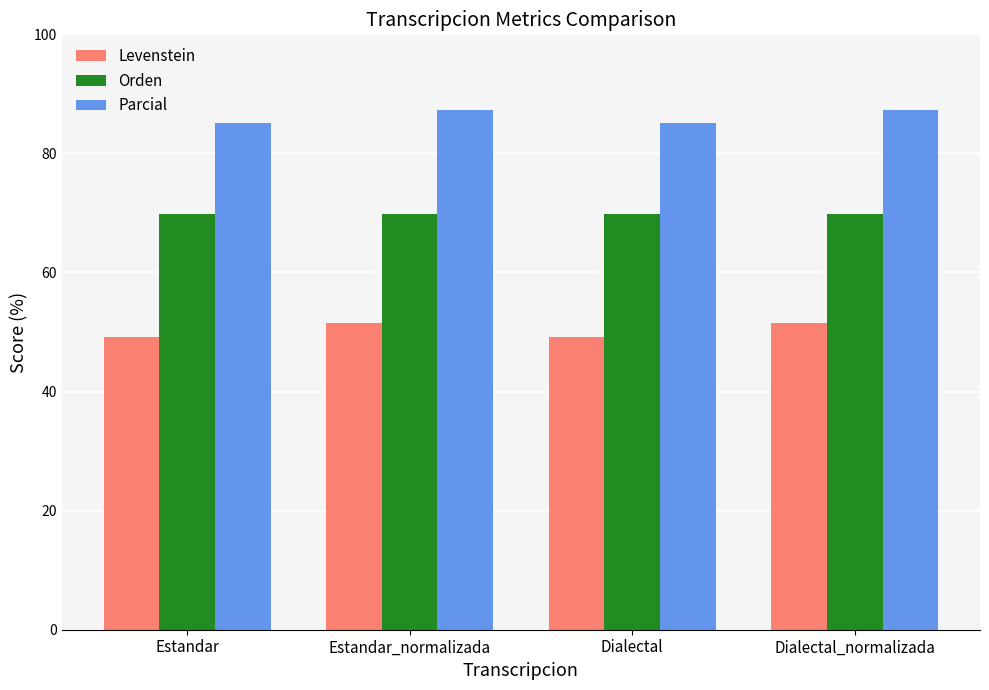

What is the maximum value for Orden?

69.8